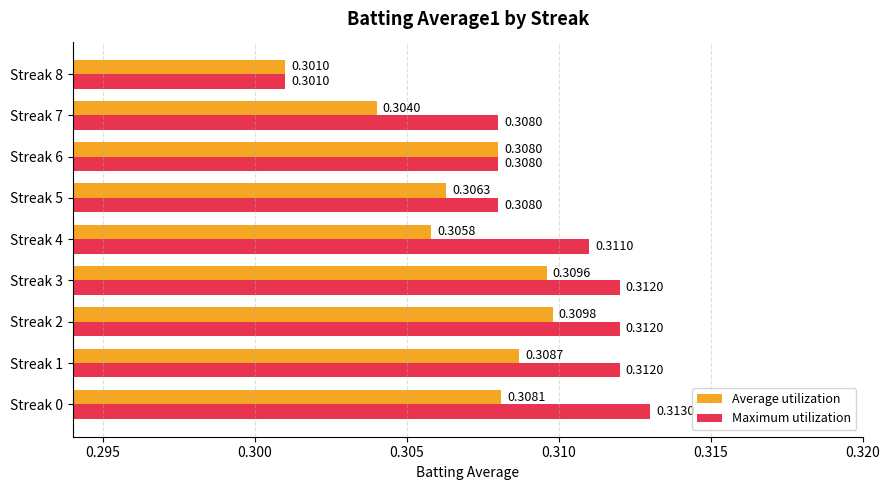

Which series has the widest spread of values?

Maximum utilization